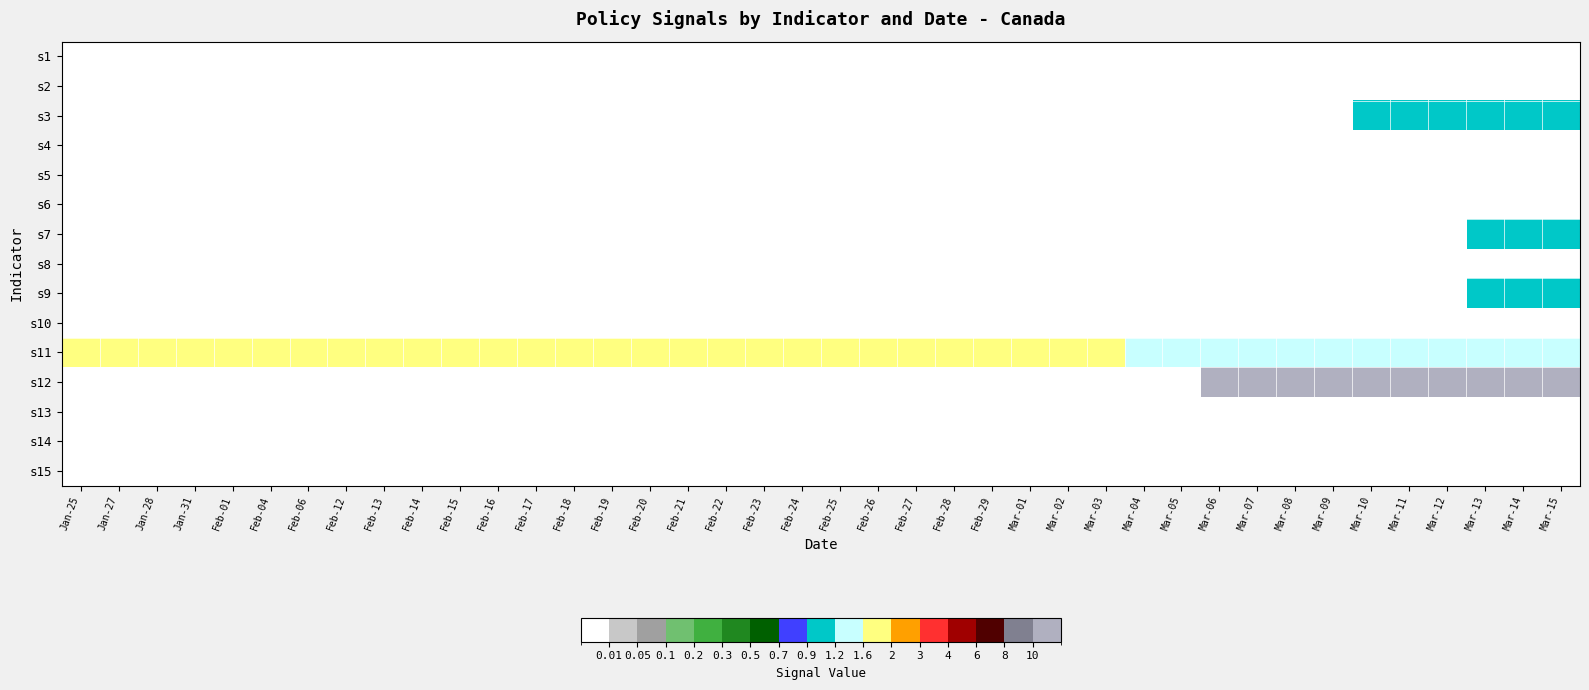

Which has a higher value, Mar-02 or Jan-28?

Mar-02